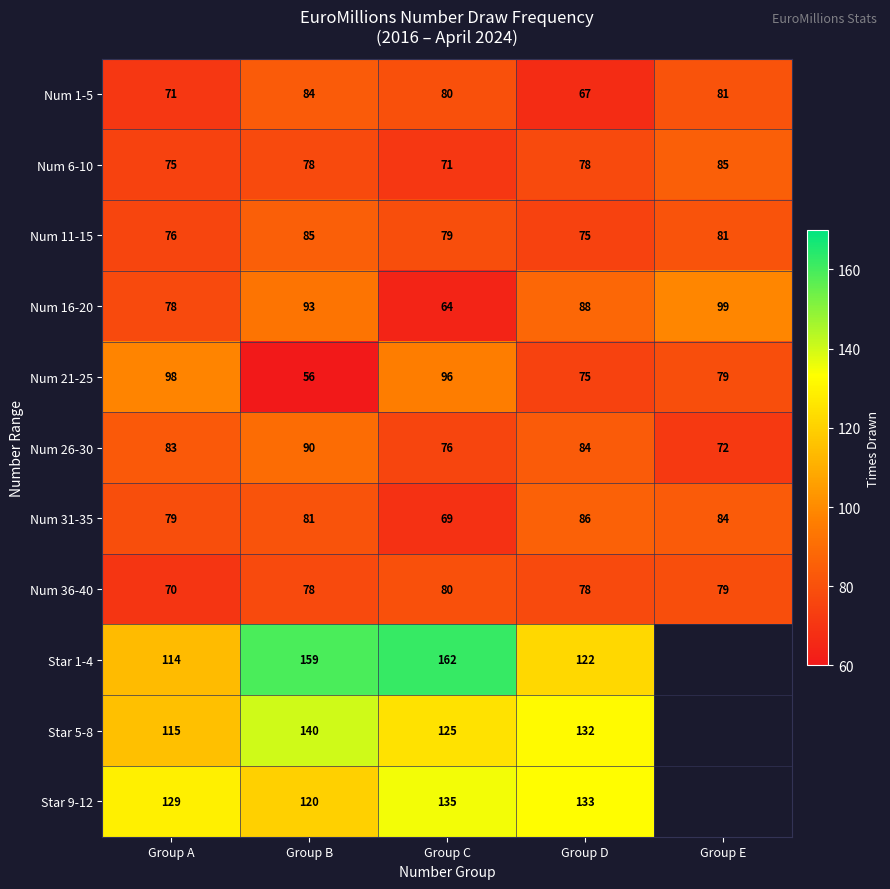

Count the Num 6-10 values in the range 75 to 78.

3